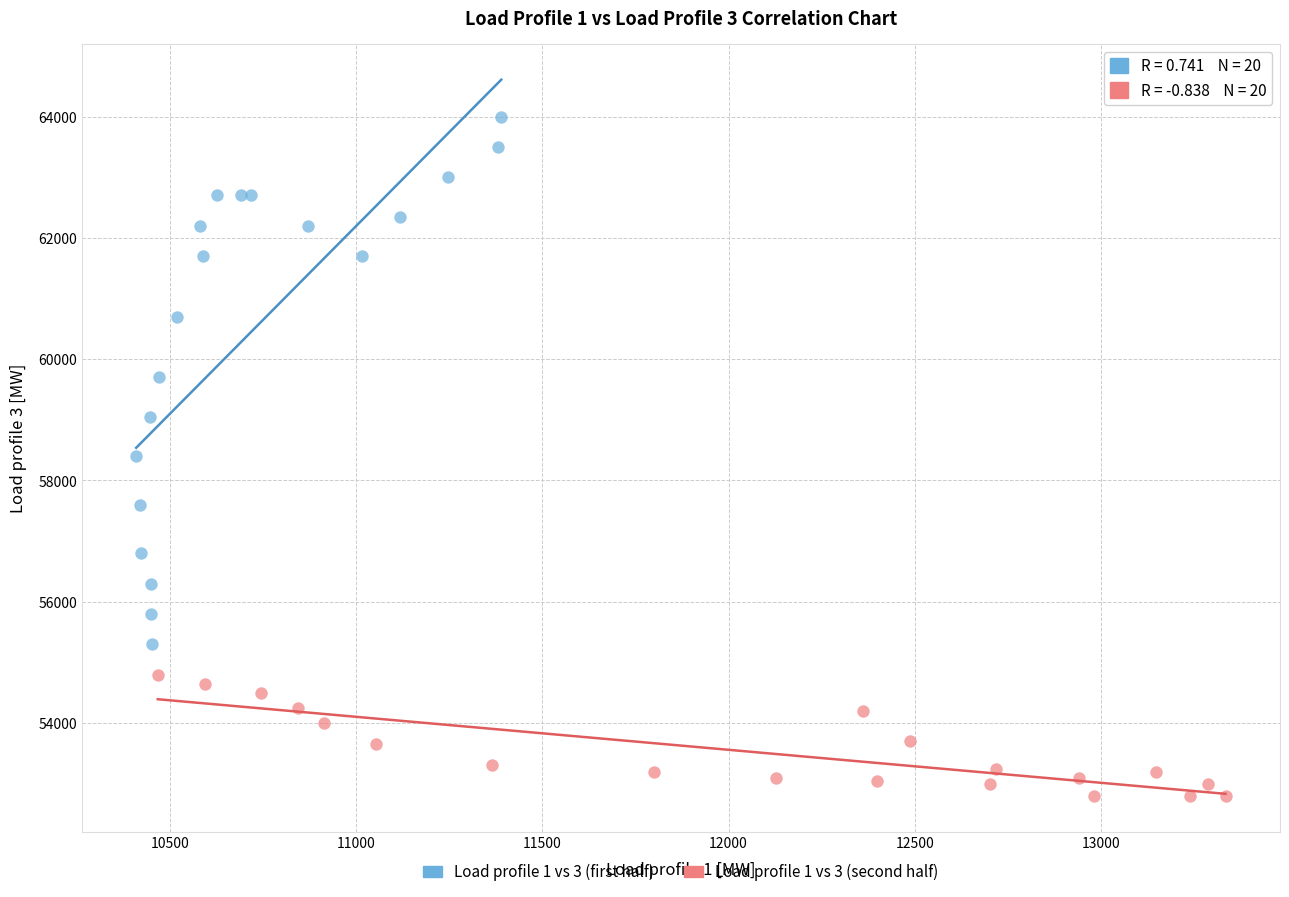

Which series reaches the minimum Y coordinate?

Load profile 1 vs 3 (second half)